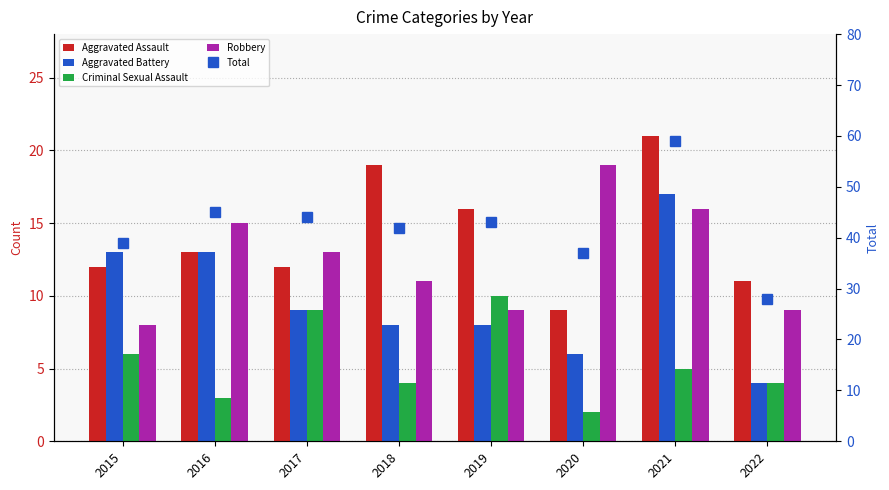

What is the sum of the Robbery values at 2019 and 2021?

25